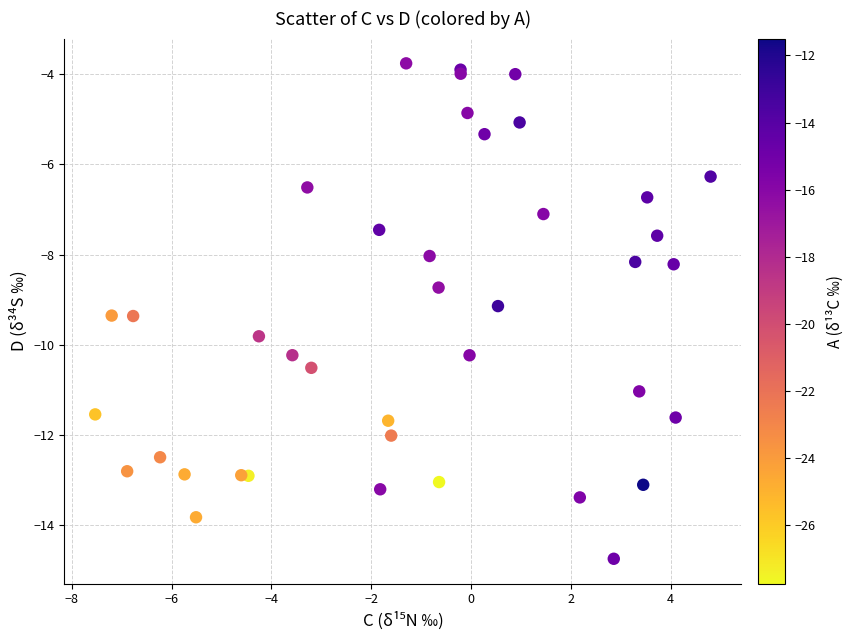

What Y value in the scatter plot is closest to -9?

-9.1